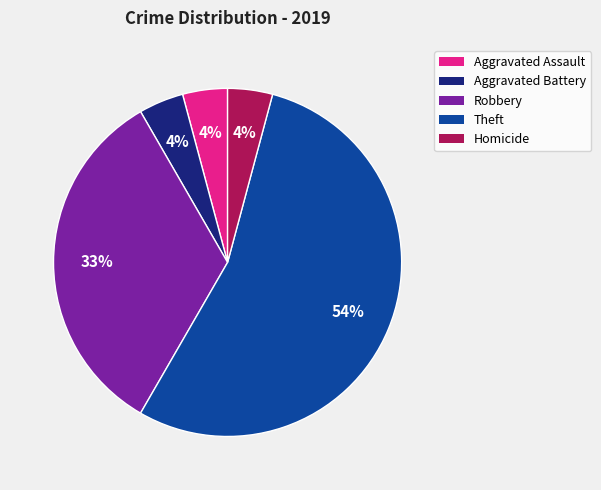

Is the sum of Homicide and Theft greater than half?

Yes